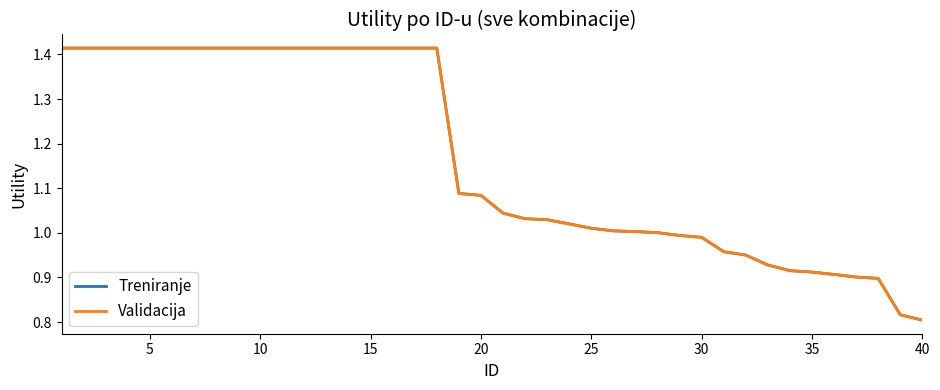

Does the chart display data point markers on the line(s)?

No